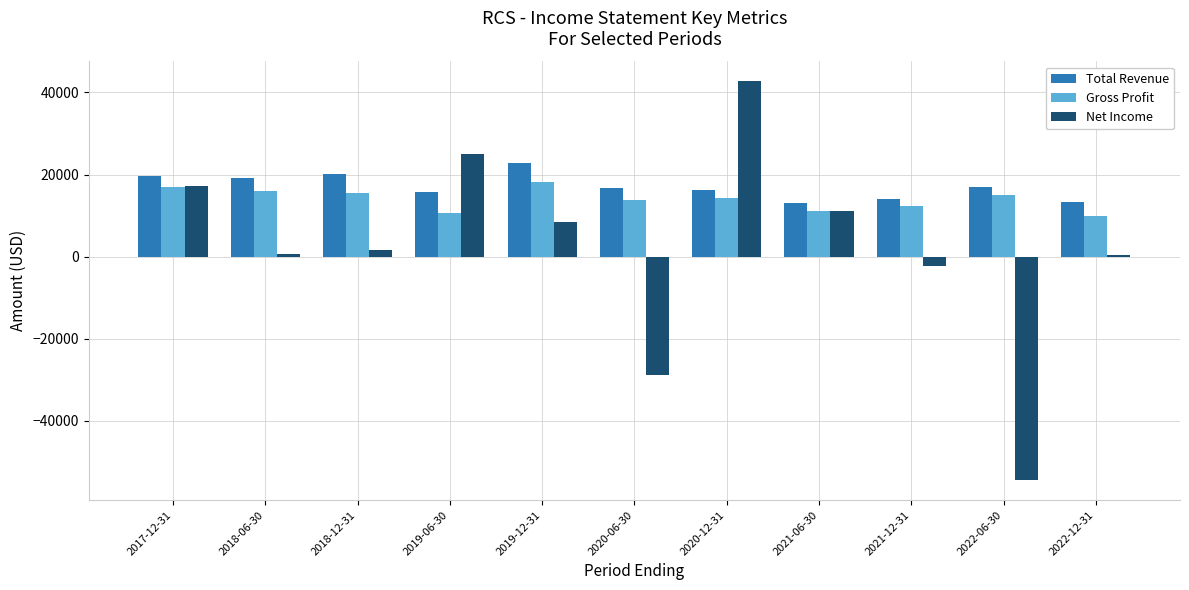

At which label is Net Income closest to -5900?

2021-12-31